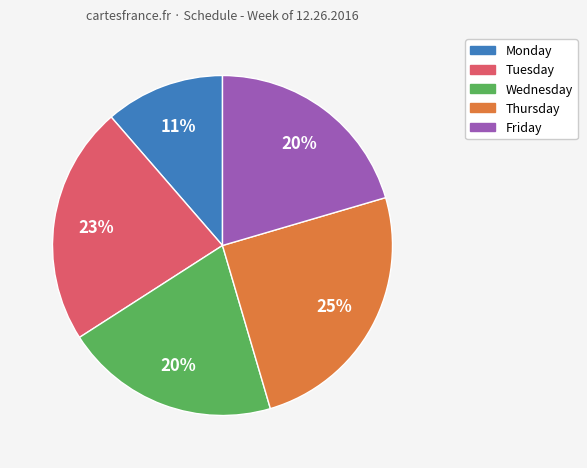

To the nearest percent, what is the difference between the largest and smallest slice percentages?

14%